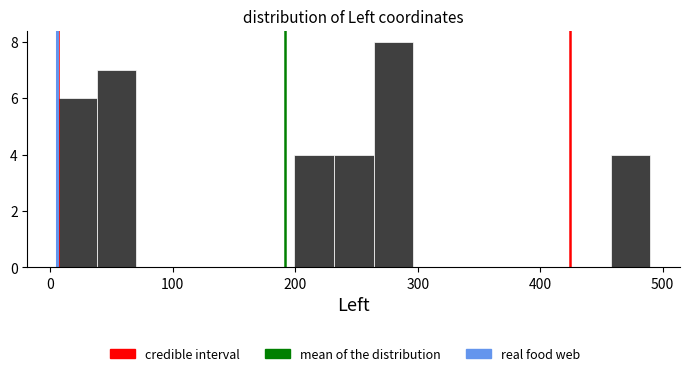

Around what value on the x-axis is the tallest bar? Give the approximate position of its centre, as read against the axis.

280